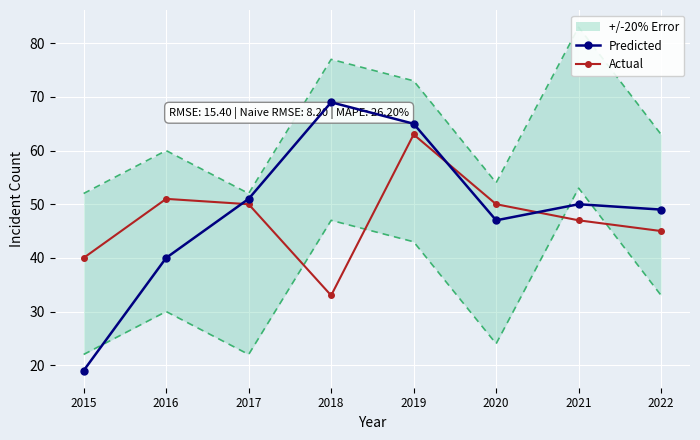

Rank the categories by Predicted value from highest to lowest.

2018, 2019, 2017, 2021, 2022, 2020, 2016, 2015